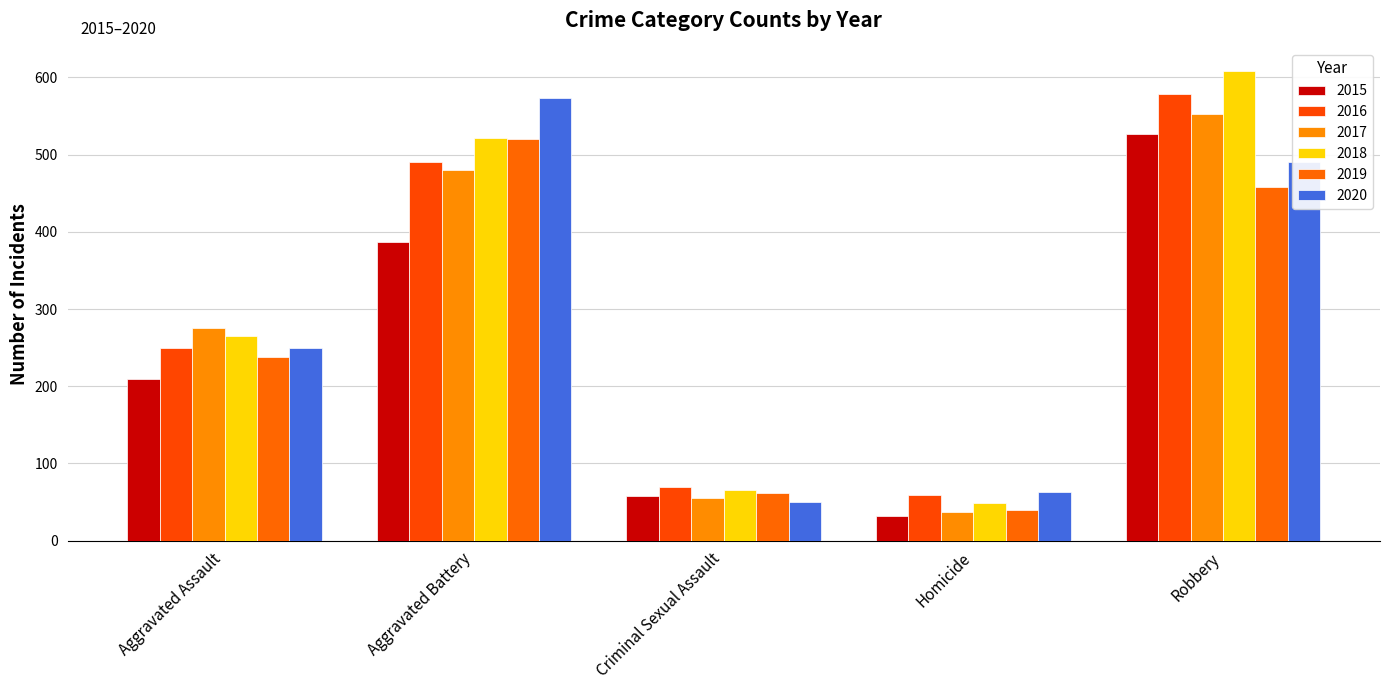

At which label does 2020 first exceed 249?

Aggravated Battery